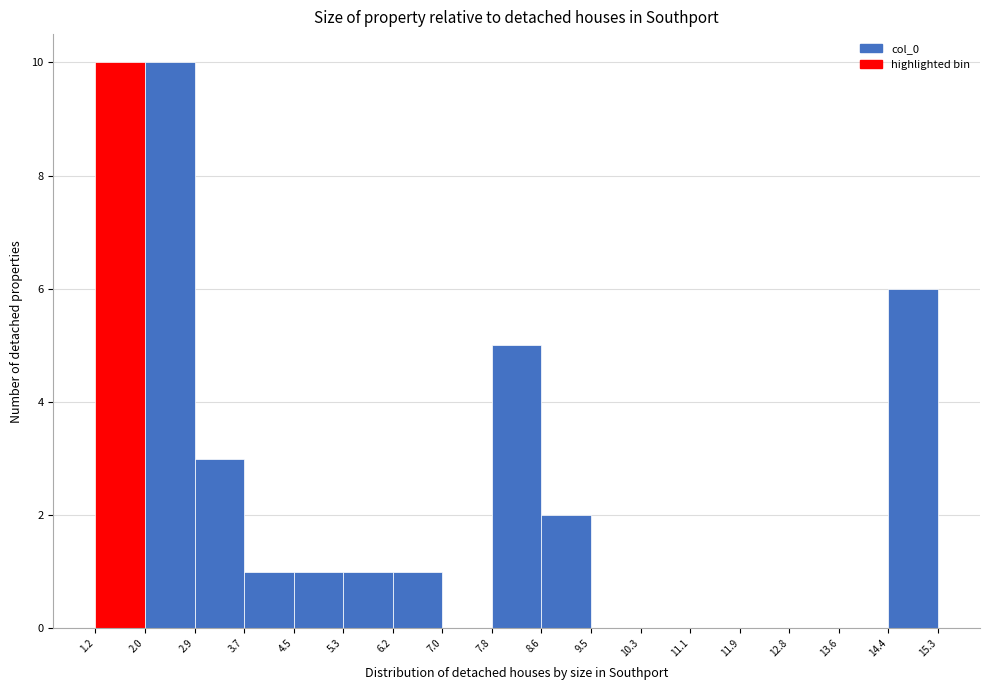

How tall is the bar that spans 8.6 to 9.5 on the x-axis? The values are not printed on the chart, so give them approximately, as read against the axis.

2